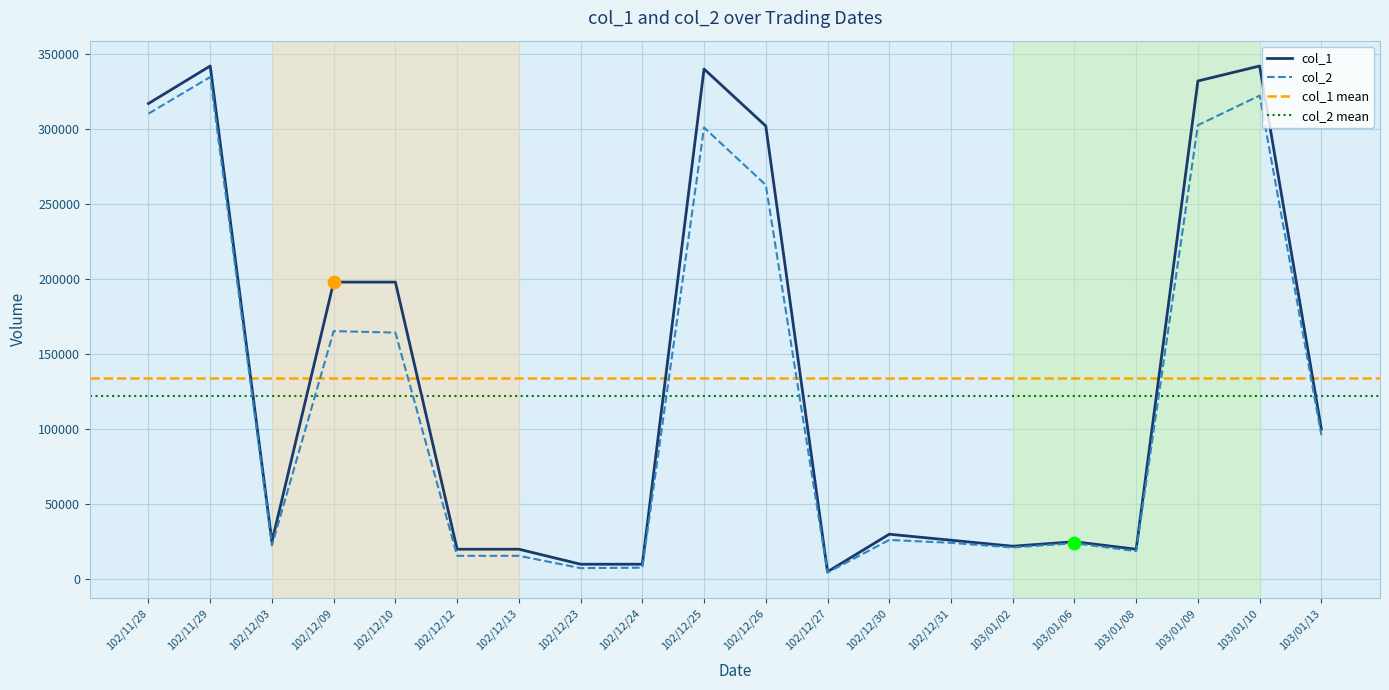

At how many categories does at least one series exceed 179938?

8